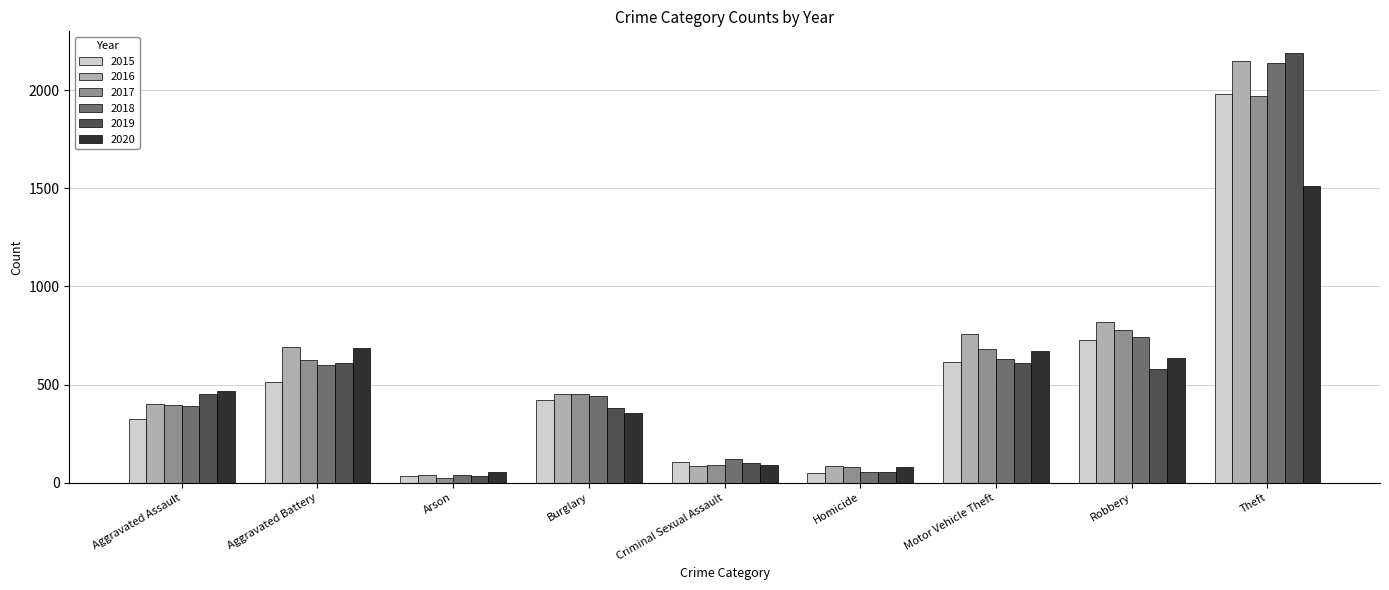

Which series has the largest total across all categories?

2016